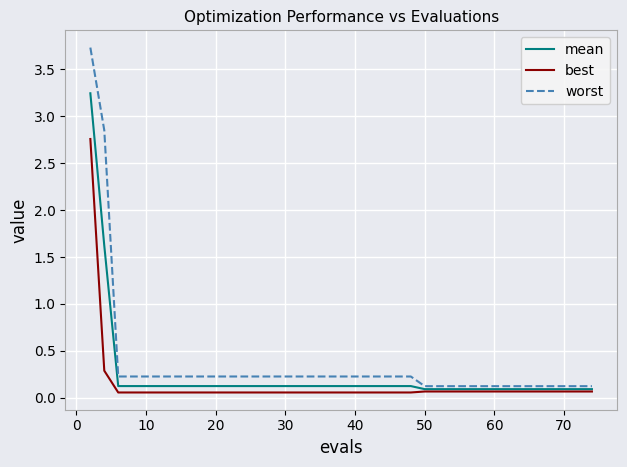

At how many categories does at least one series exceed 2?

2